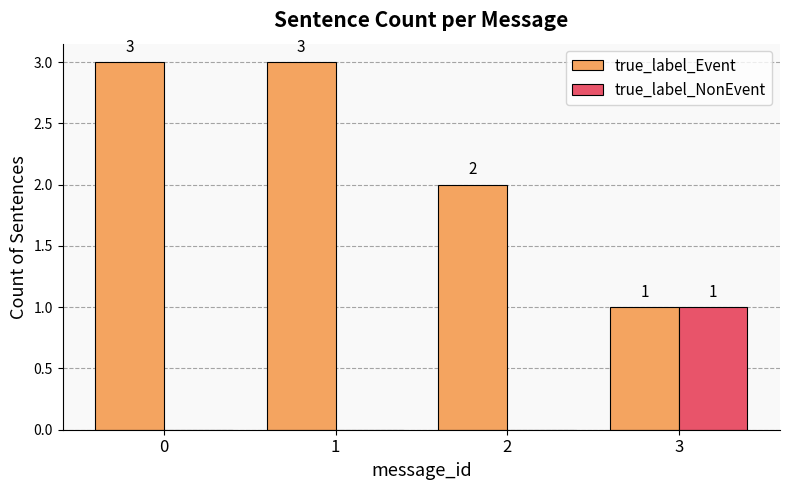

What are all the series names shown in the legend?

true_label_Event, true_label_NonEvent